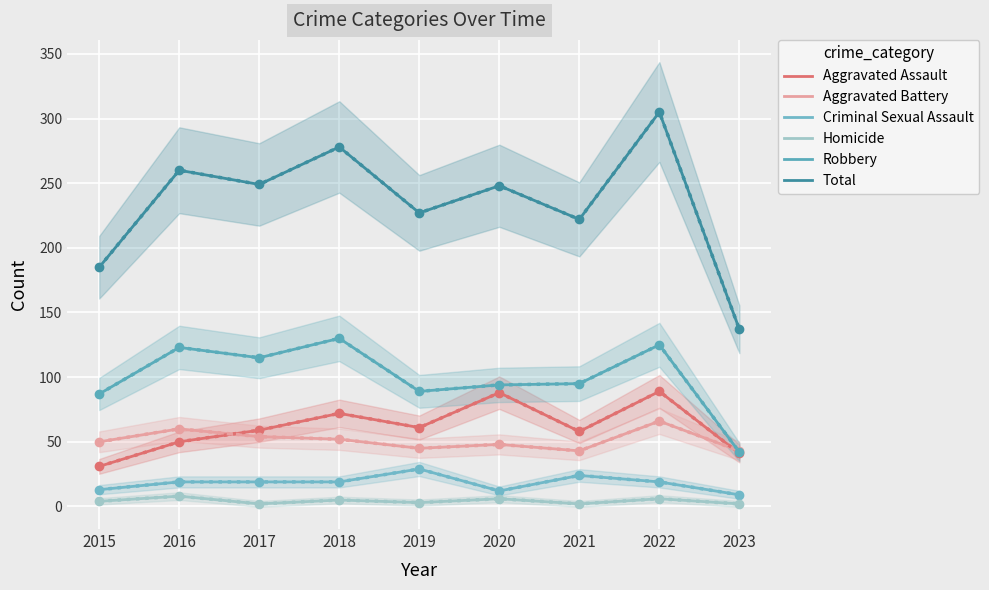

What is the highest value of the Homicide series?

8